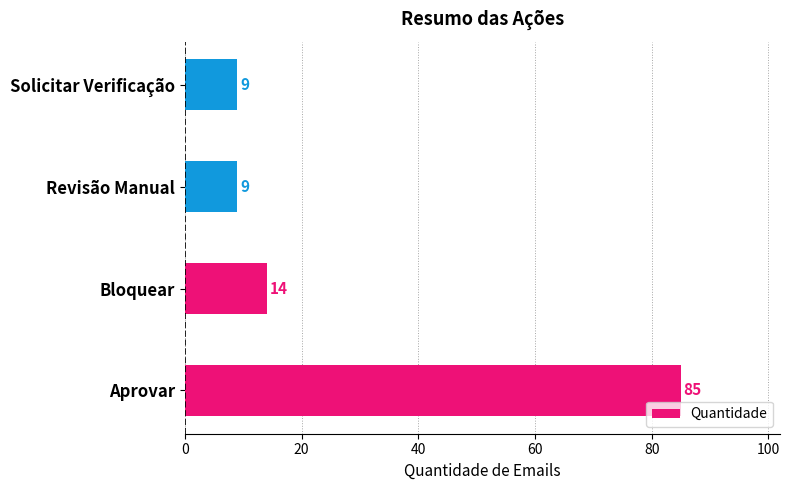

Reading bottom to top, transcribe all the data shown in this chart.

Aprovar=85	Bloquear=14	Revisão Manual=9	Solicitar Verificação=9